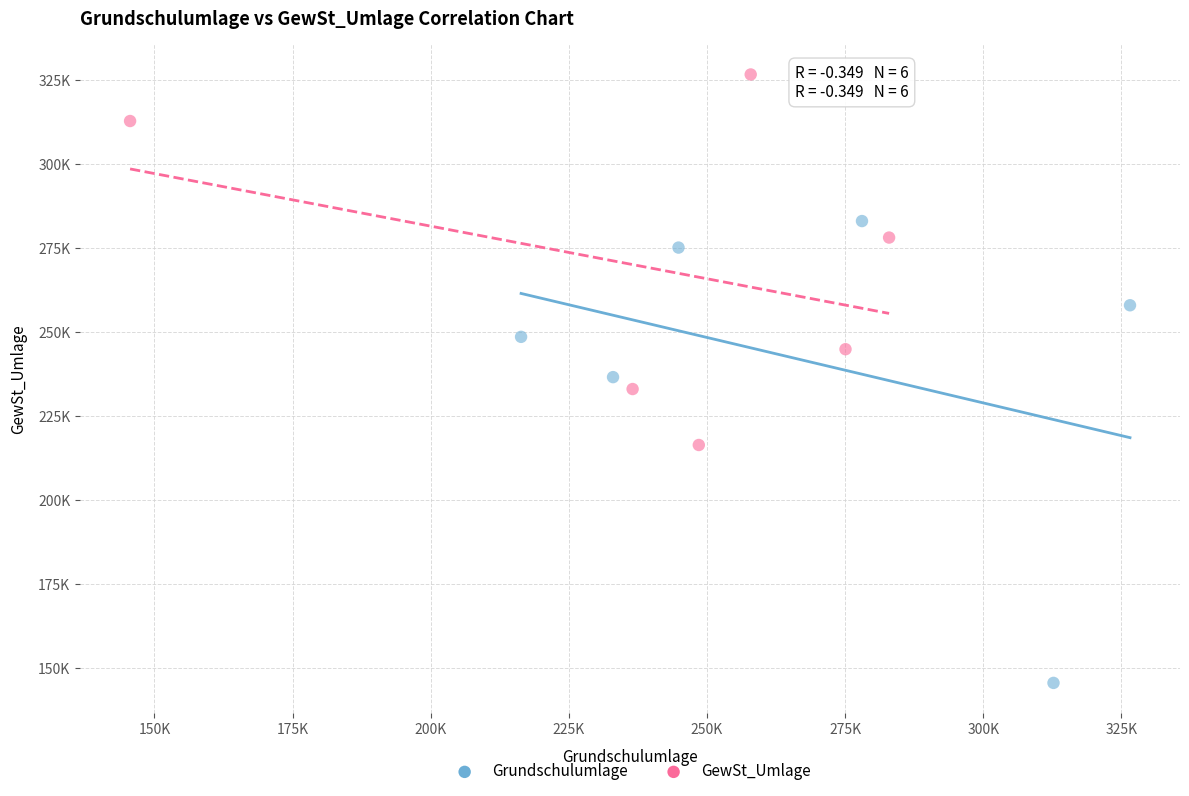

Which series contains the highest Y value?

GewSt_Umlage